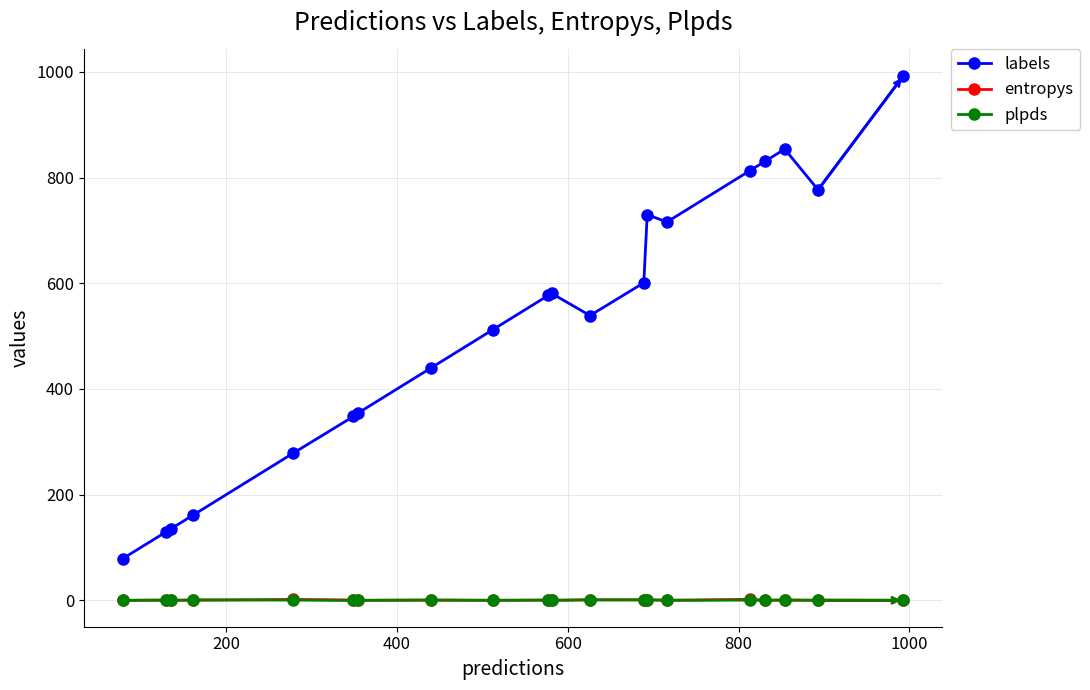

True or false: entropys has more than 2 points higher than both neighbors.

True